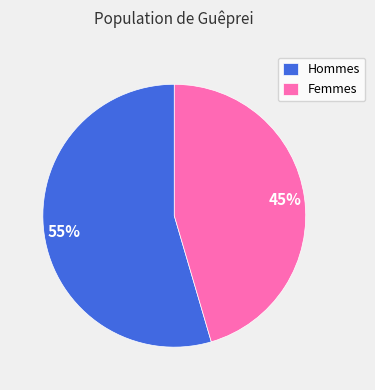

Is there a majority slice in this chart?

Yes